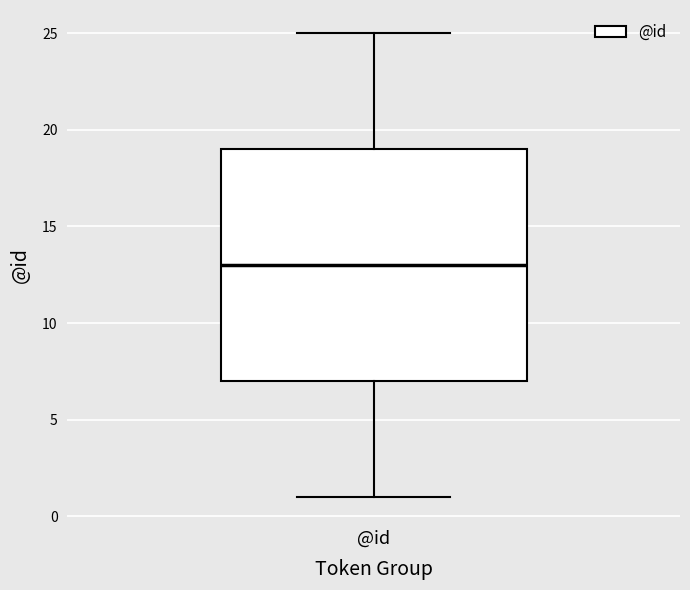

Where is the lower edge of the box for @id on the y-axis? The values are not printed on the chart, so give them approximately, as read against the axis.

7